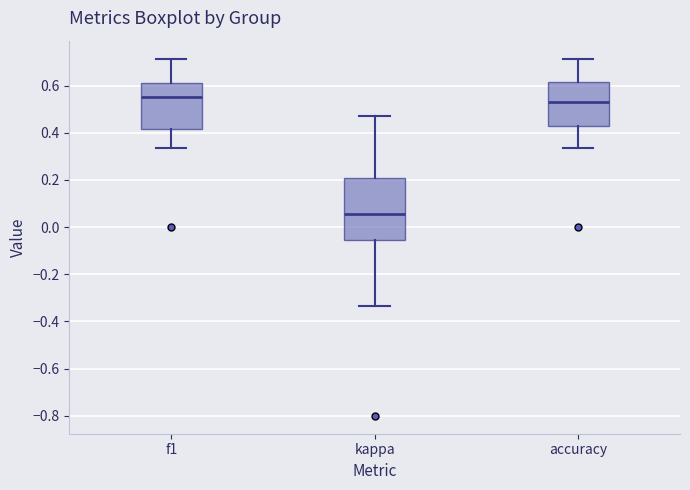

Comparing the boxes themselves (not the whiskers), which one is the tallest?

kappa